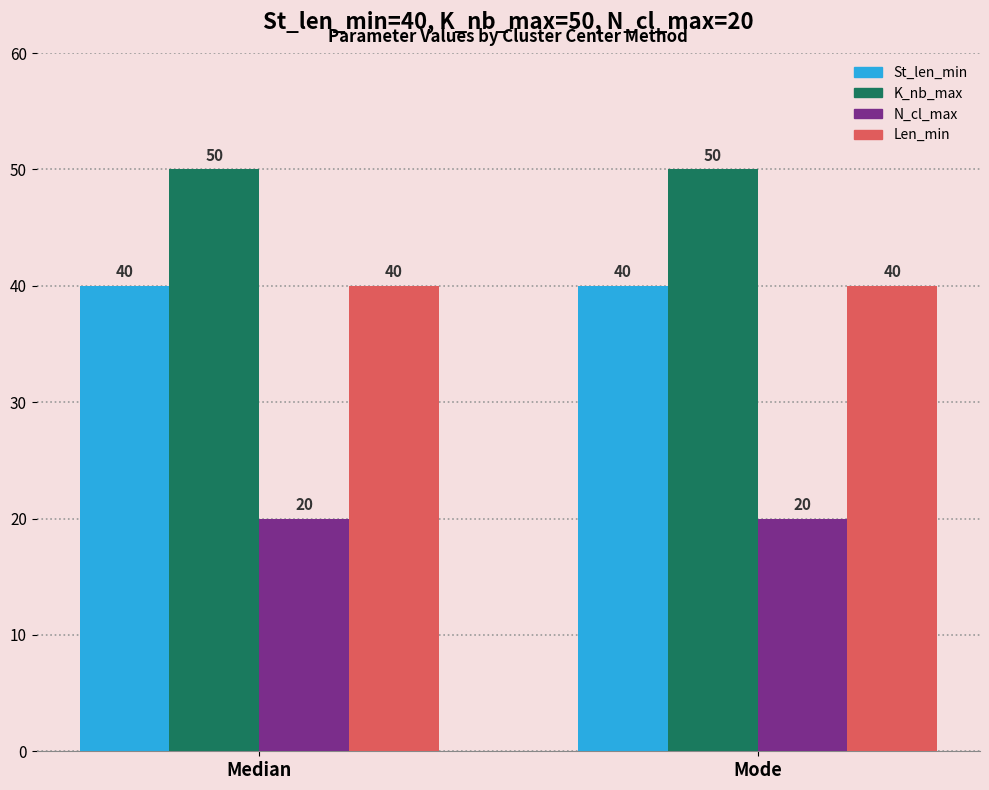

What is the label of the 2nd bar from the left?

Mode